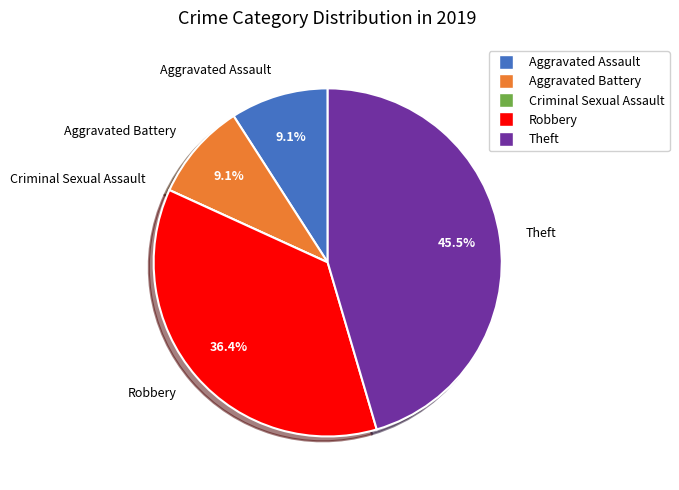

Between Robbery and Aggravated Battery, which is larger?

Robbery